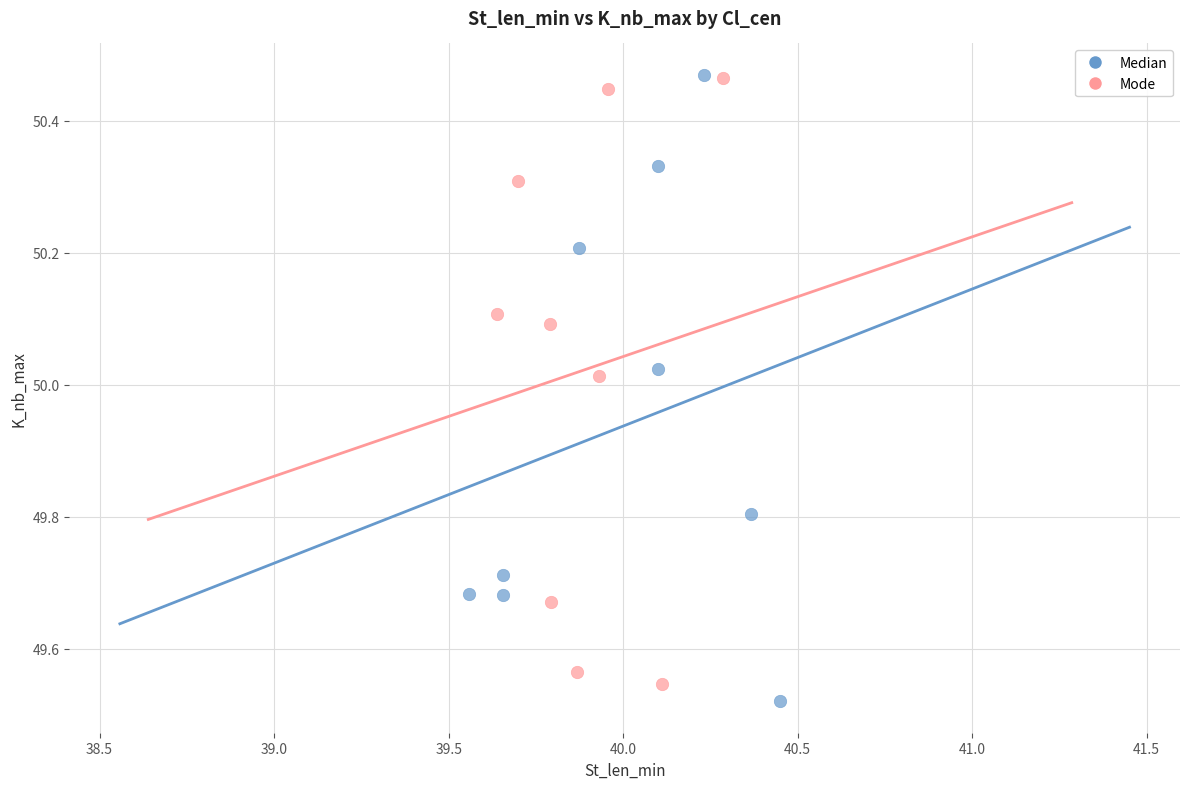

Which series contains the lowest Y value?

Median